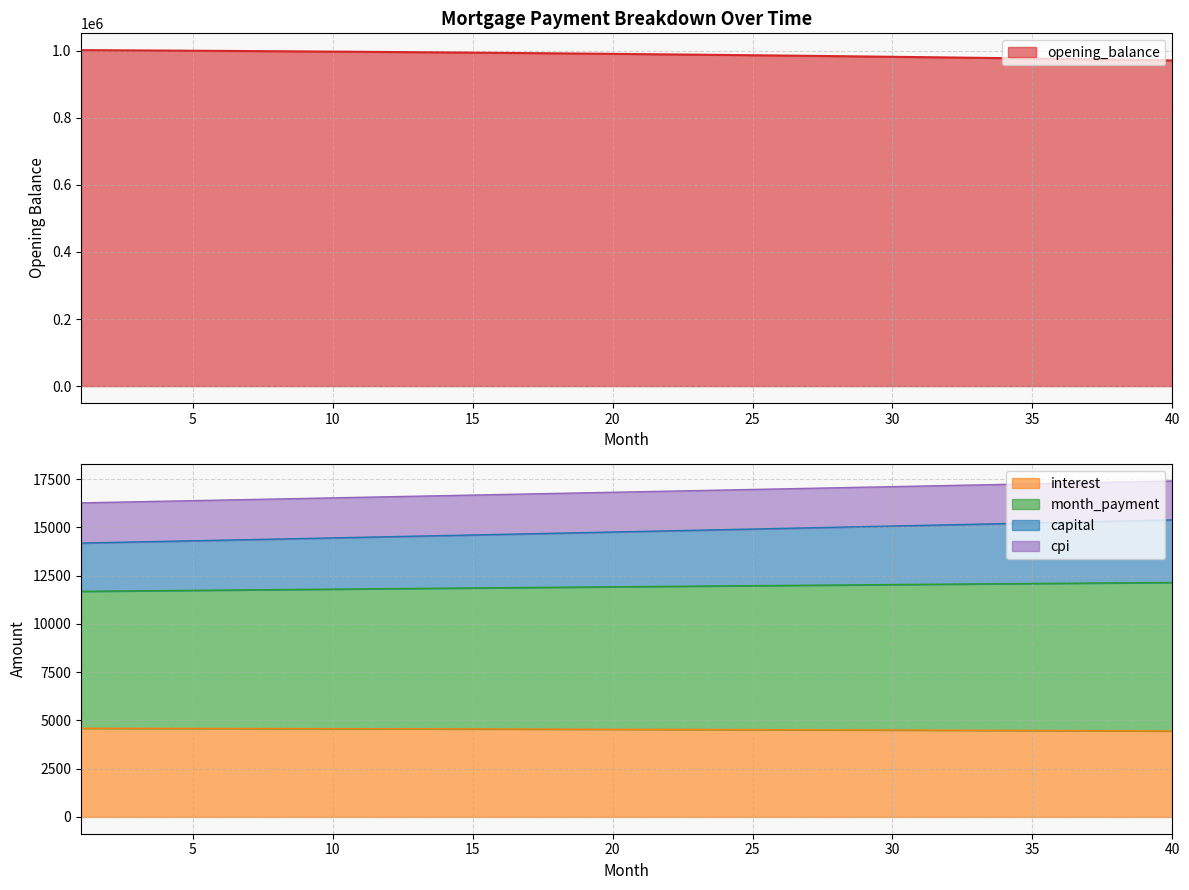

What is the lowest value of the interest series?

4451.7